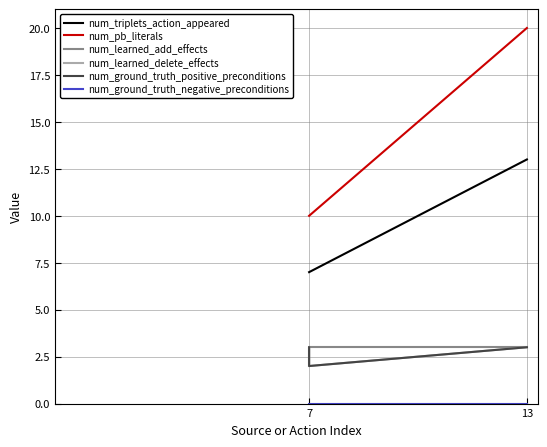

The num_learned_add_effects series shows 1 at 13. True or false?

False